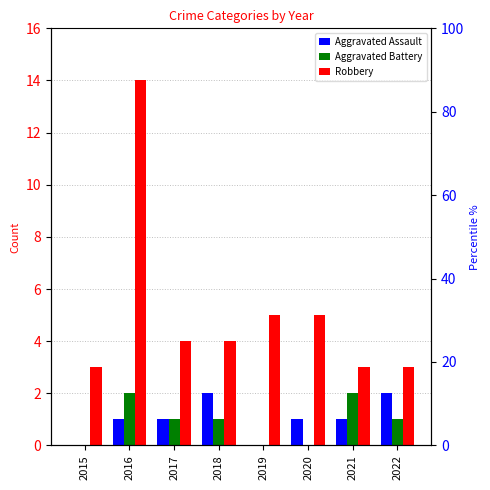

Which series changed the most between 2017 and 2019?

Aggravated Assault